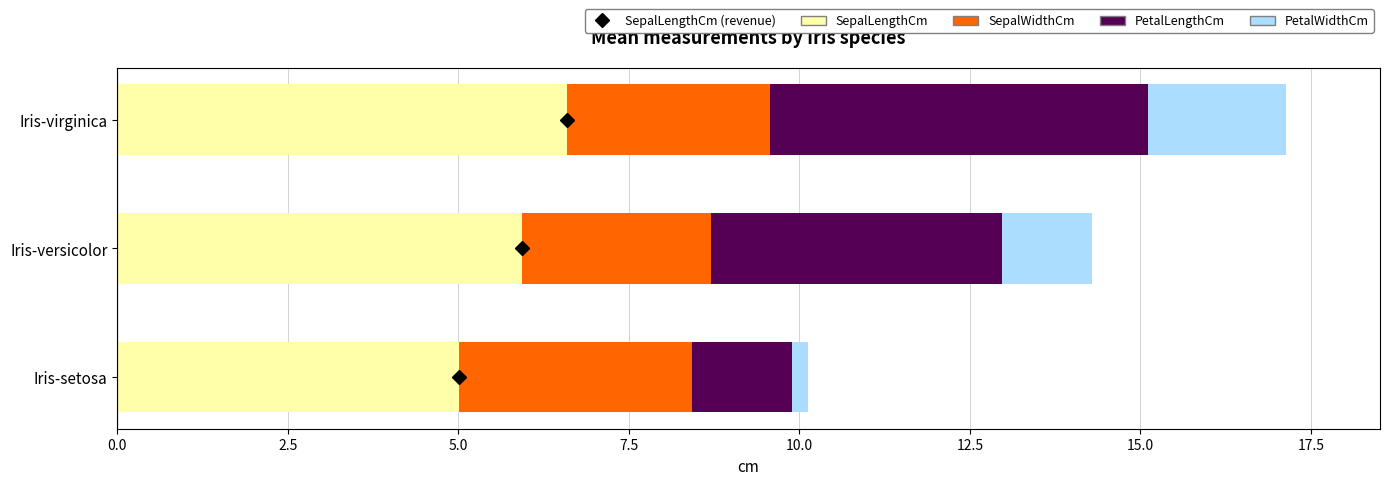

At which label does SepalLengthCm reach its minimum?

Iris-setosa